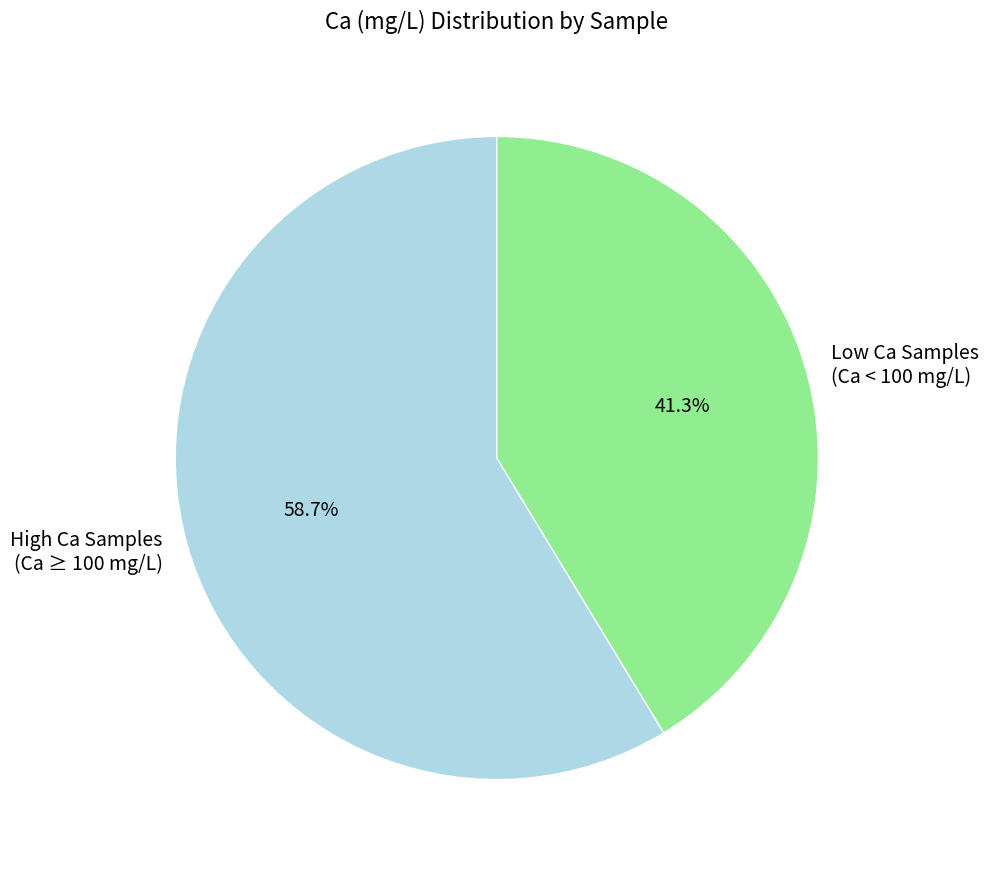

Combined, what portion of the pie is High Ca Samples (Ca ≥ 100 mg/L) and Low Ca Samples (Ca < 100 mg/L)?

100.0%